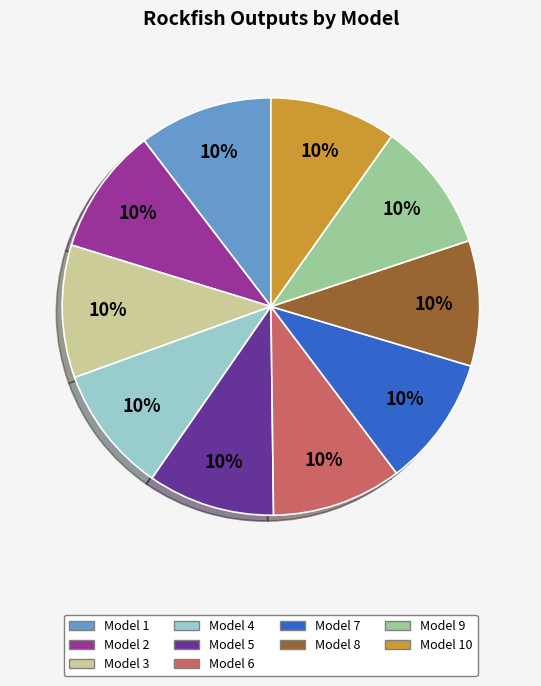

To the nearest percent, what is the average slice percentage?

10%